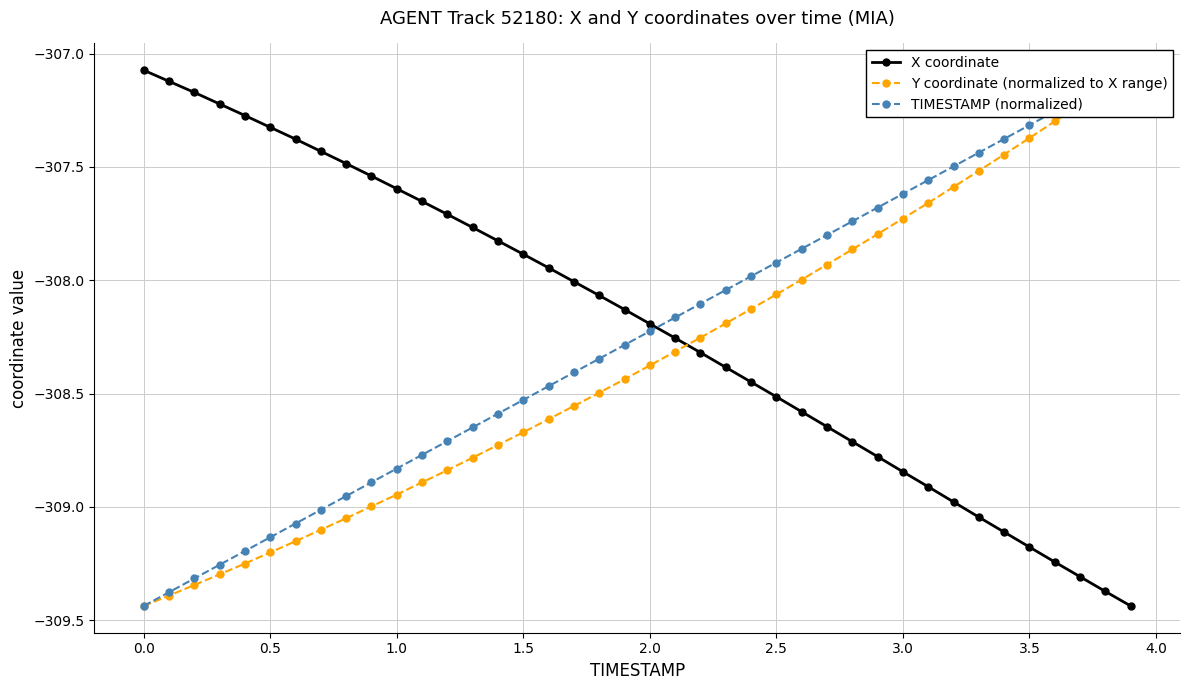

Where does the X coordinate series first go above -308?

0.0